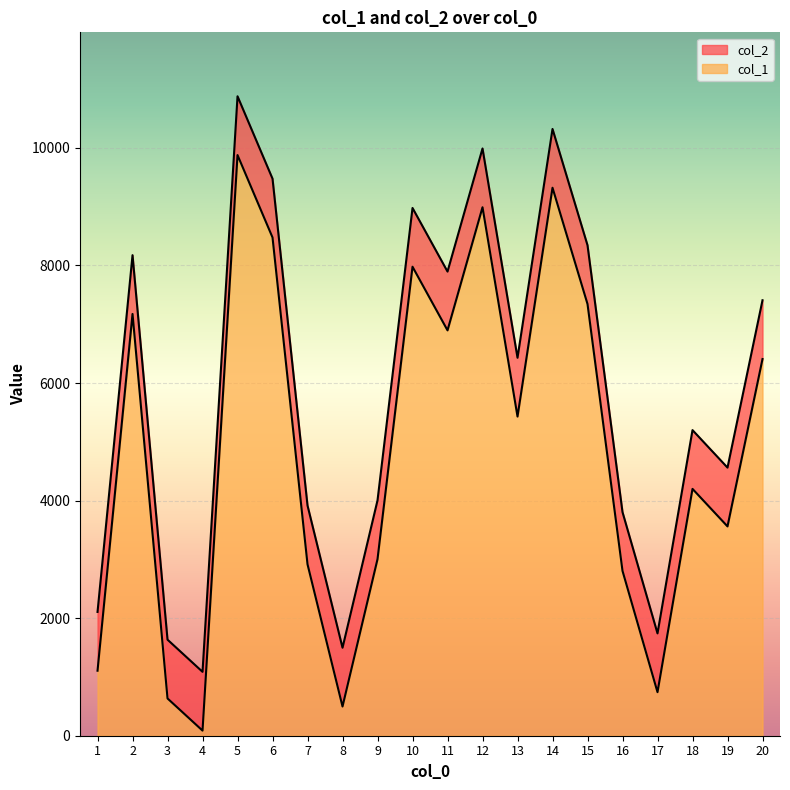

List the series in order of their peak value, highest first.

col_1, col_2